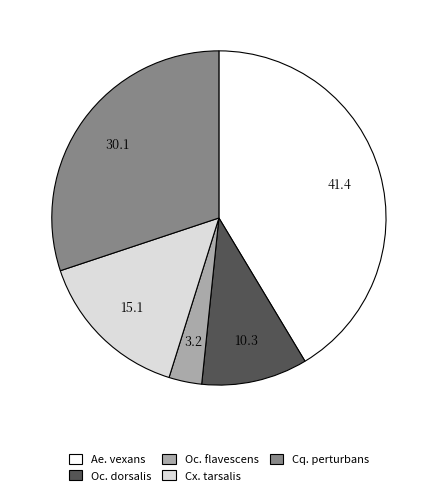

What is the smallest slice in the pie chart?

Oc. flavescens